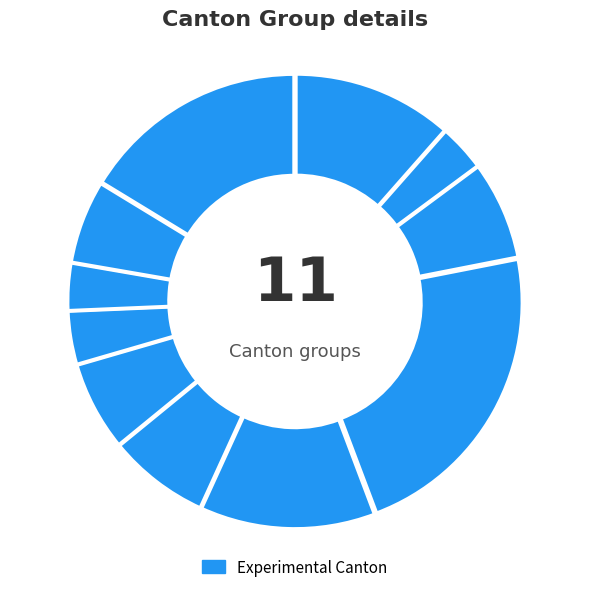

To the nearest percent, what is the difference between the largest and smallest slice percentages?

19%